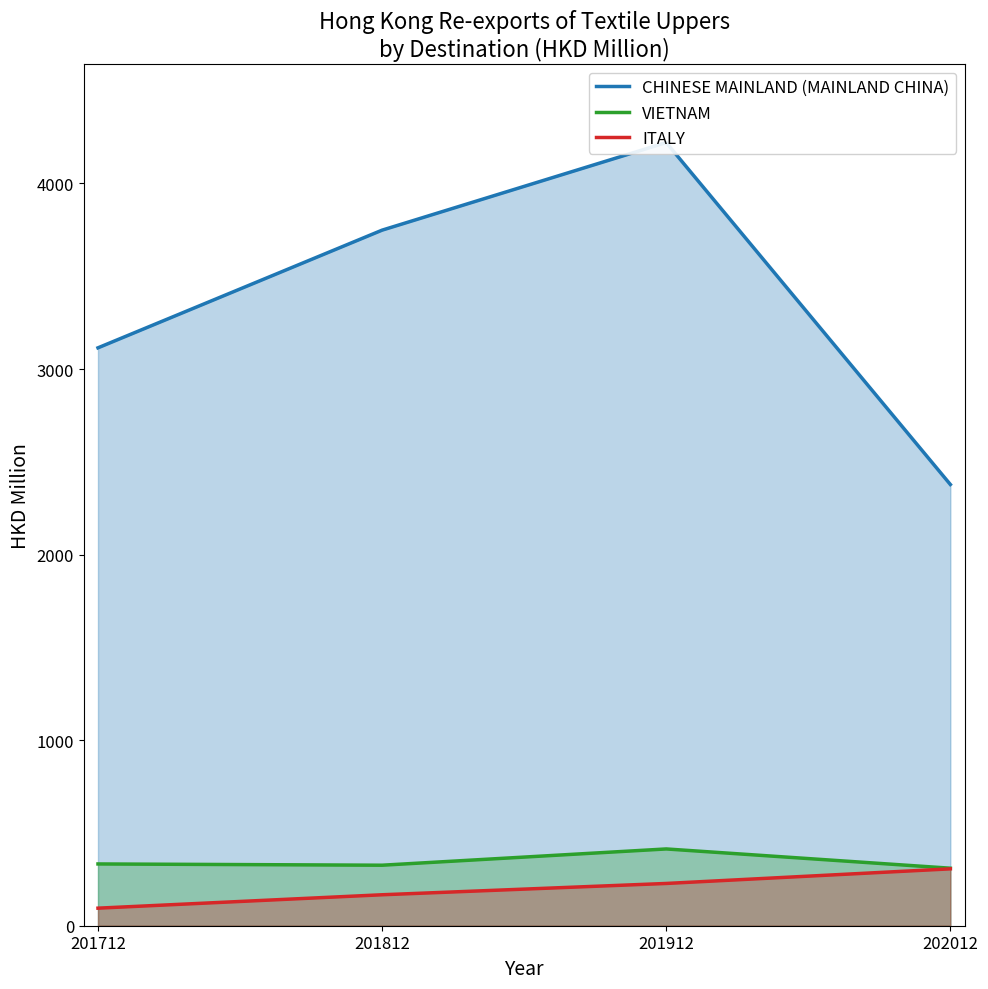

At which category does VIETNAM reach its first local valley?

201812